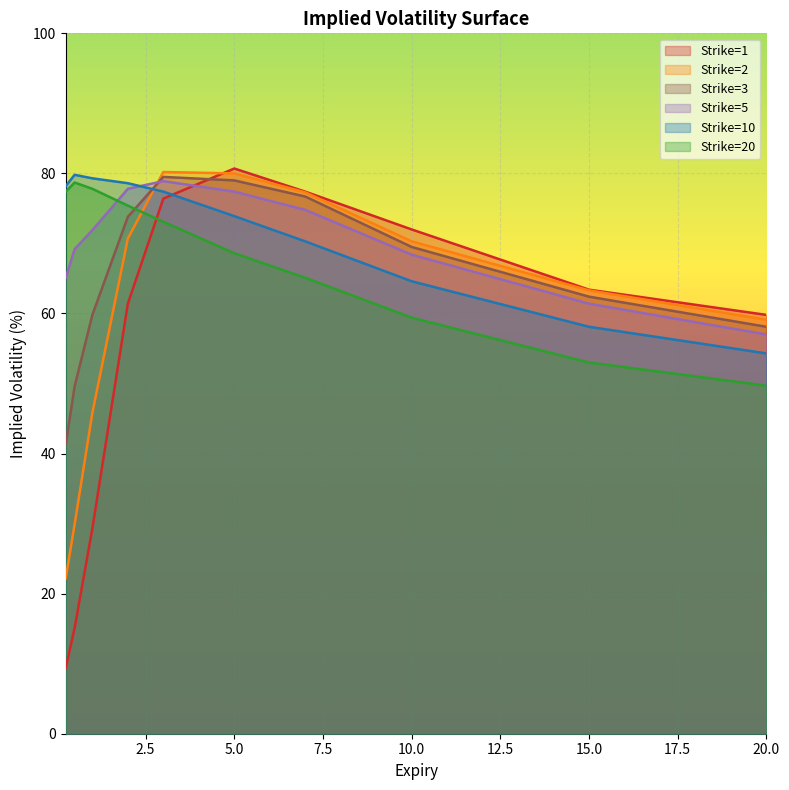

How many lines are shown in the chart?

6